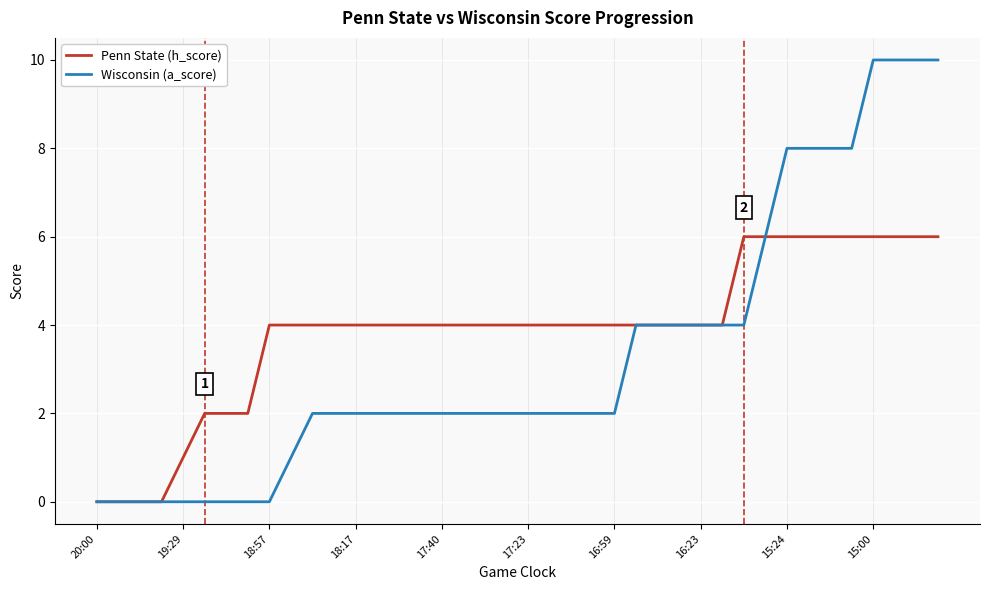

Reading left to right, transcribe all the data shown in this chart.

Penn State (h_score): 0	0	0	0	1	2	2	2	4	4	4	4	4	4	4	4	4	4	4	4	4	4	4	4	4	4	4	4	4	4	6	6	6	6	6	6	6	6	6	6
Wisconsin (a_score): 0	0	0	0	0	0	0	0	0	1	2	2	2	2	2	2	2	2	2	2	2	2	2	2	2	4	4	4	4	4	4	6	8	8	8	8	10	10	10	10